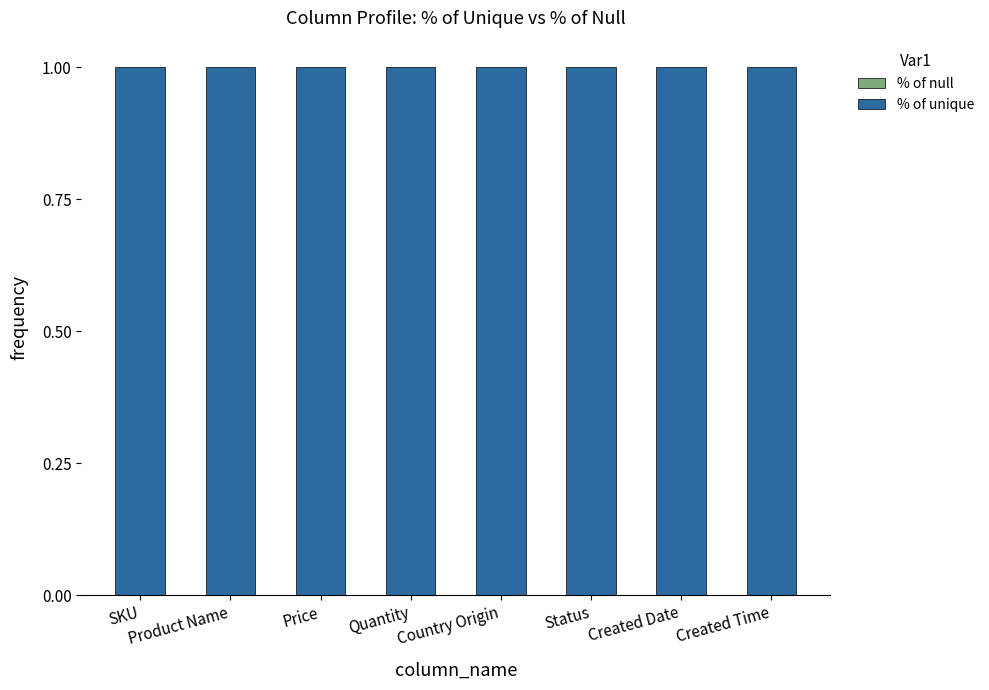

Where is % of null nearest to the value 0?

SKU